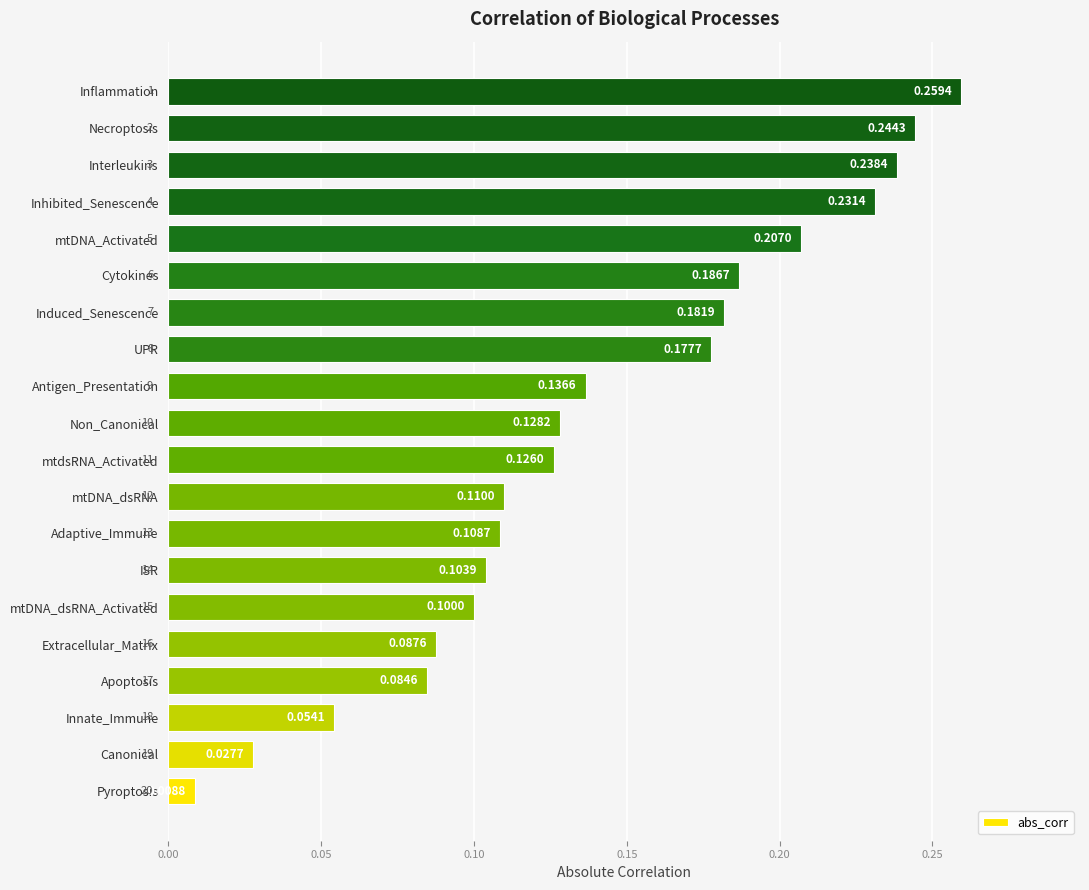

At which category does the chart reach its peak across all series?

Inflammation